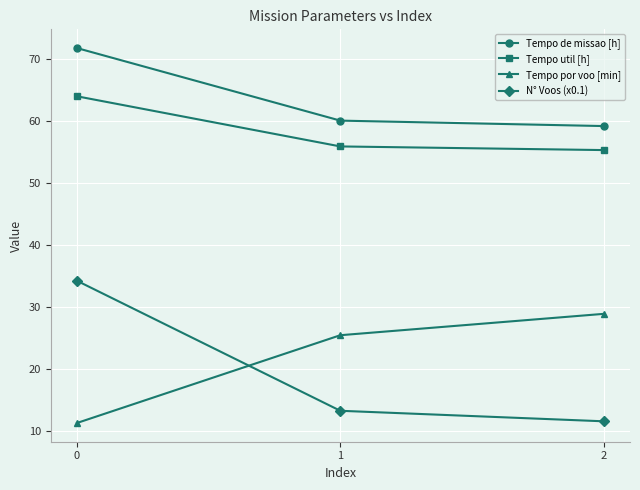

The value of Tempo por voo [min] at 1 is 25.4. True or false?

True